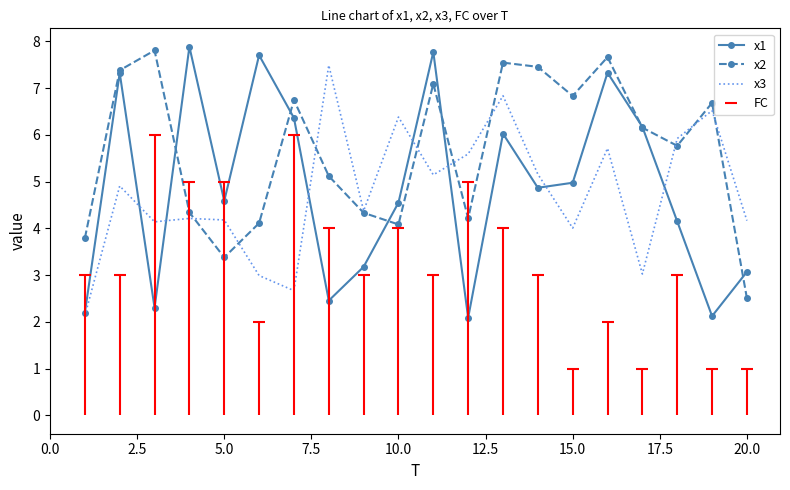

Reading right to left, extract all data points from this chart.

x1: 3.1	2.1	4.1	6.2	7.3	5.0	4.9	6.0	2.1	7.8	4.6	3.2	2.5	6.4	7.7	4.6	7.9	2.3	7.3	2.2
x2: 2.5	6.7	5.8	6.2	7.7	6.8	7.5	7.5	4.2	7.1	4.1	4.3	5.1	6.7	4.1	3.4	4.3	7.8	7.4	3.8
x3: 4.2	6.5	5.9	3.0	5.7	4.0	5.2	6.8	5.6	5.1	6.4	4.4	7.5	2.7	3.0	4.2	4.2	4.1	4.9	2.1